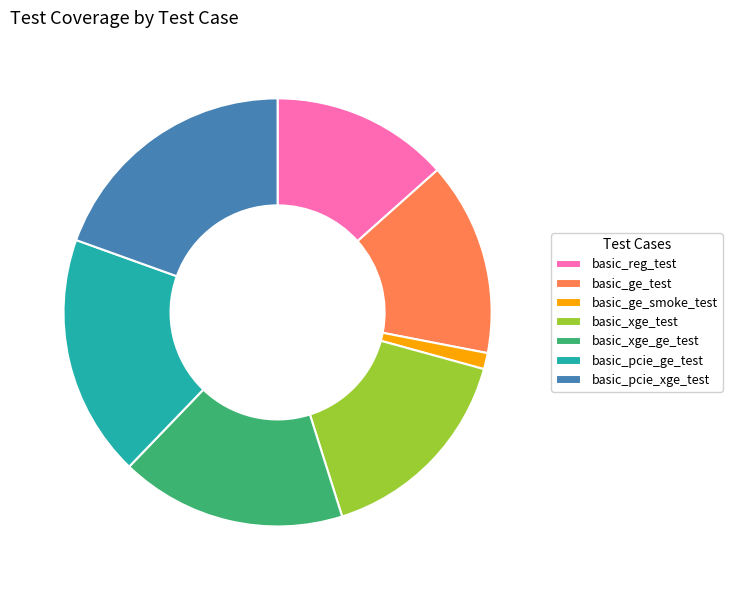

Count the number of slices in the pie.

7